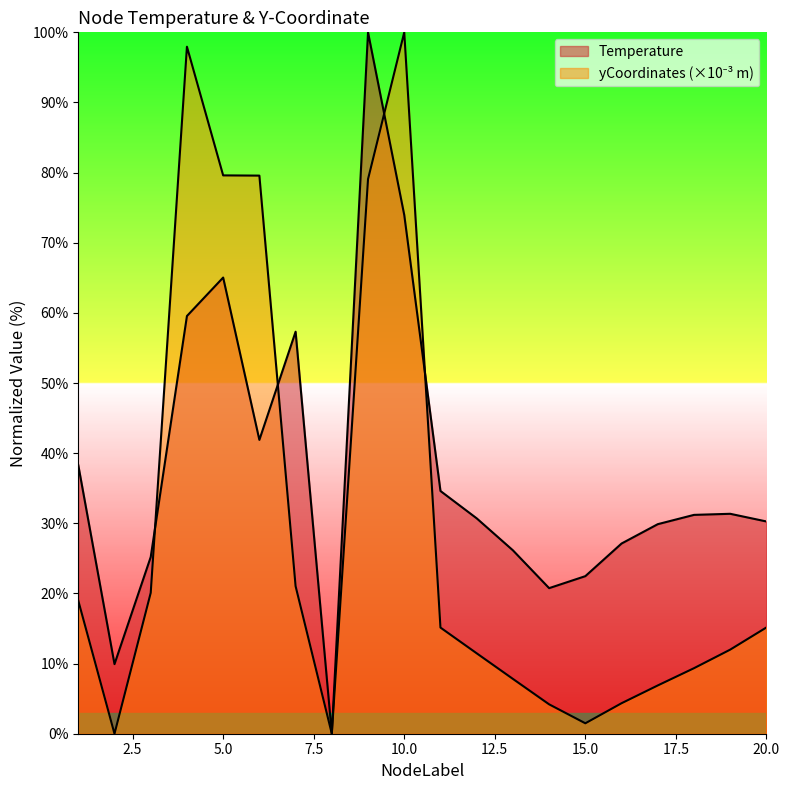

At 19, list the series in order from largest to smallest.

Temperature, yCoordinates_scaled